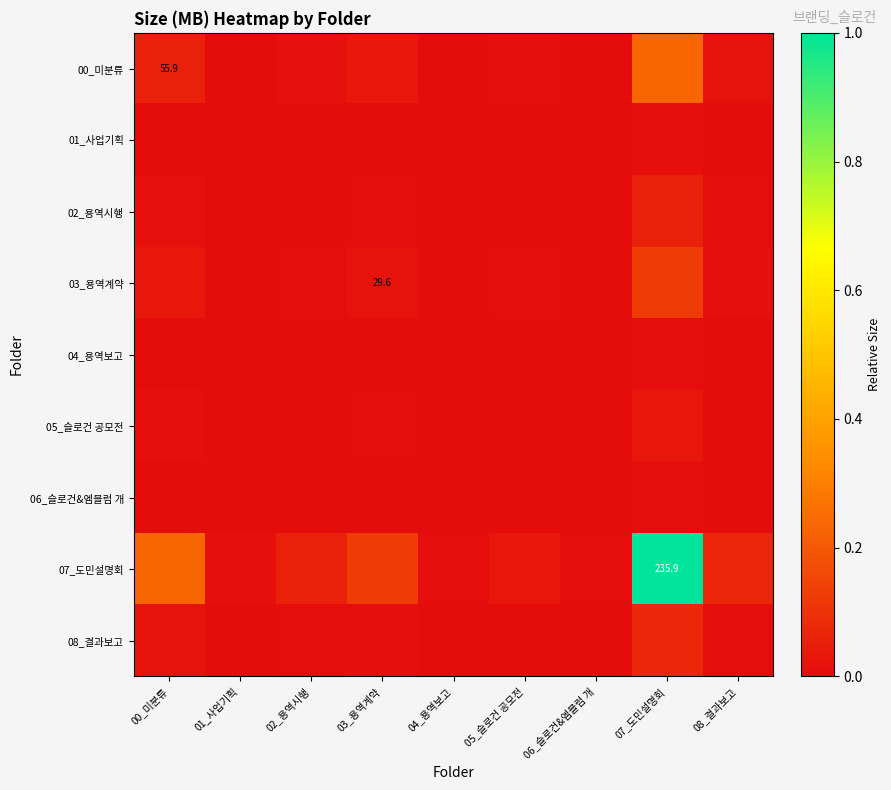

Where is 07_도민설명회 nearest to the value 0?

04_용역보고